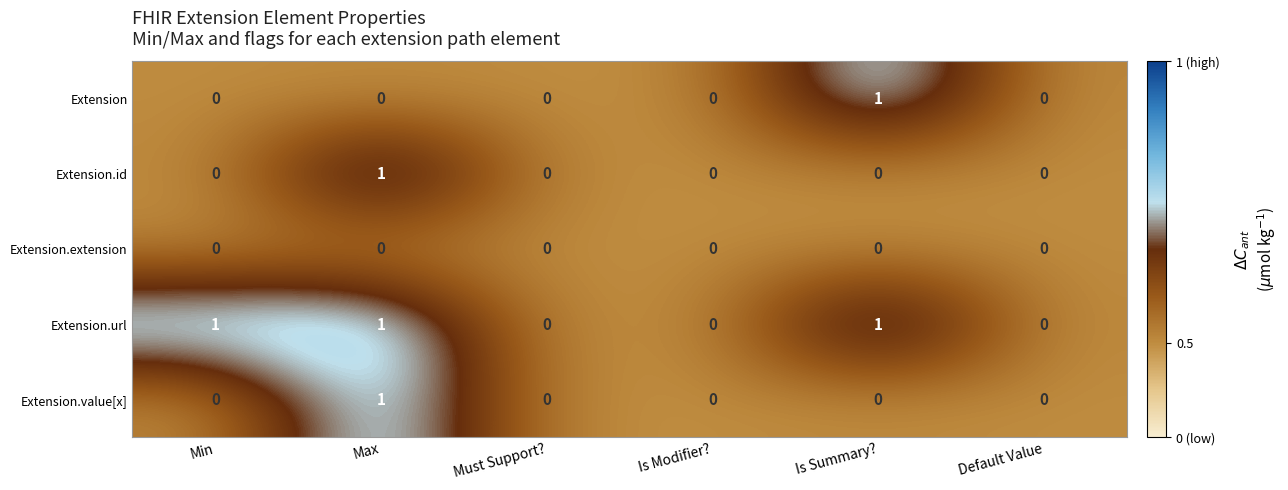

At which category is the sum across all series the highest?

Max